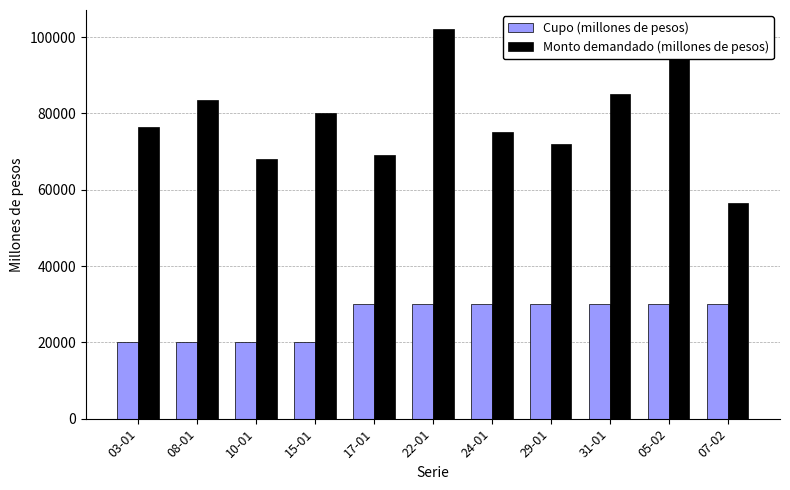

What is the difference between the maximum and minimum values in the Cupo (millones de pesos) series?

10000